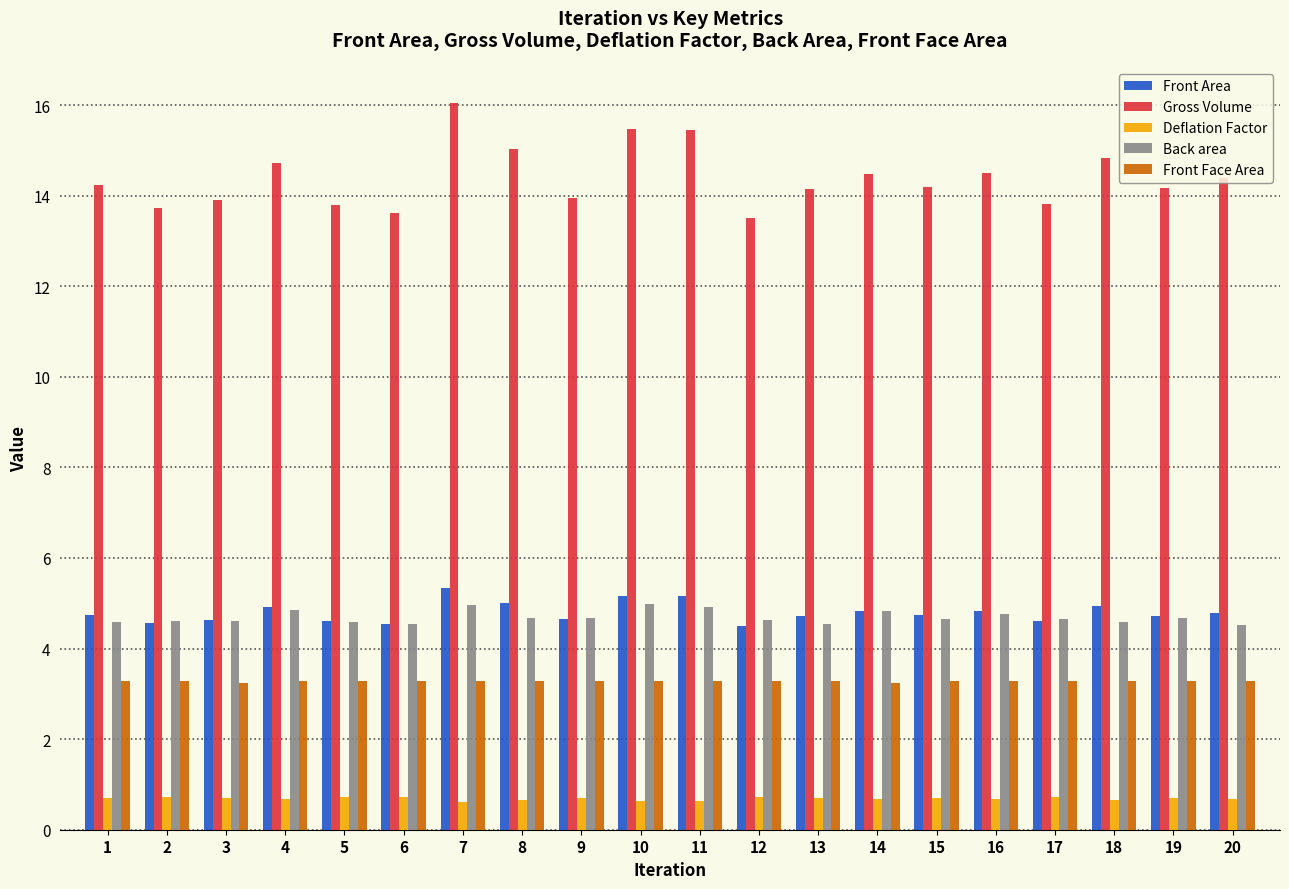

What is the greatest value displayed?

16.0